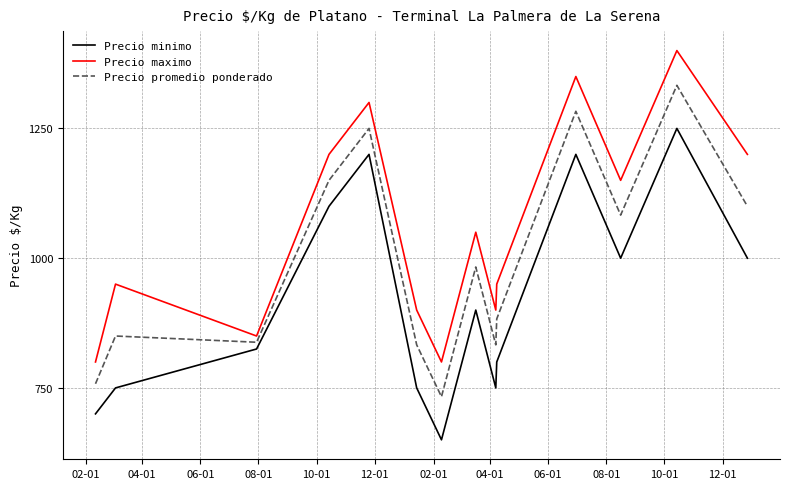

What is the maximum value for Precio promedio ponderado?

1333